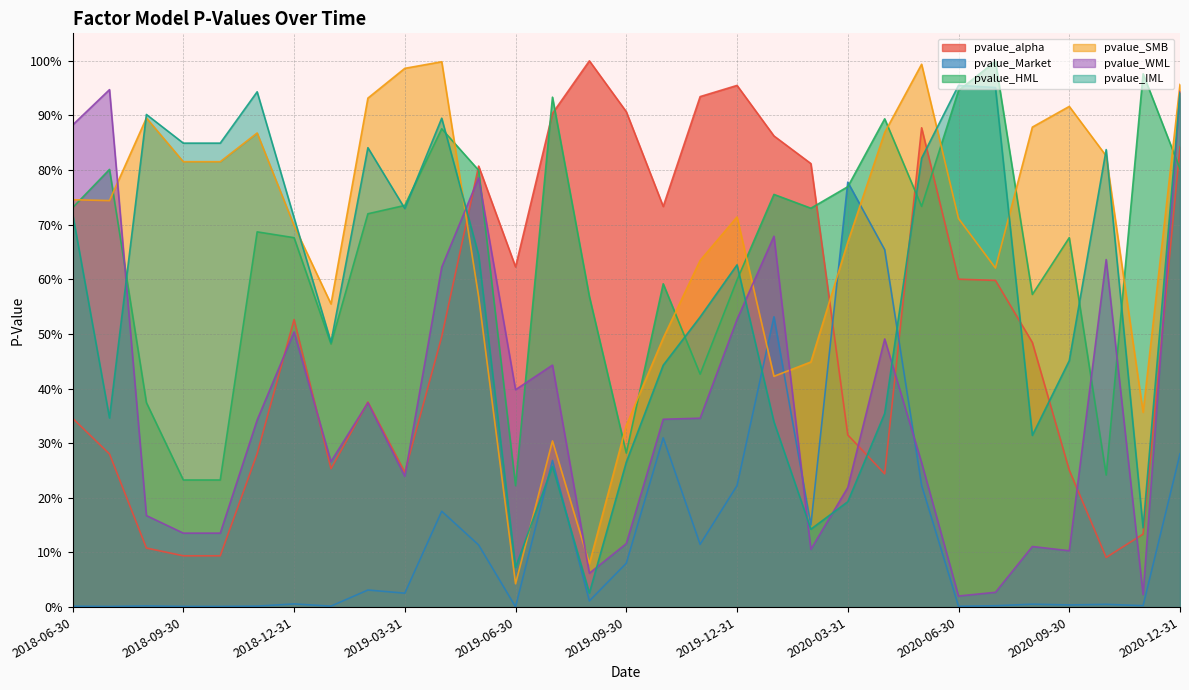

At how many categories does at least one series exceed 0?

31